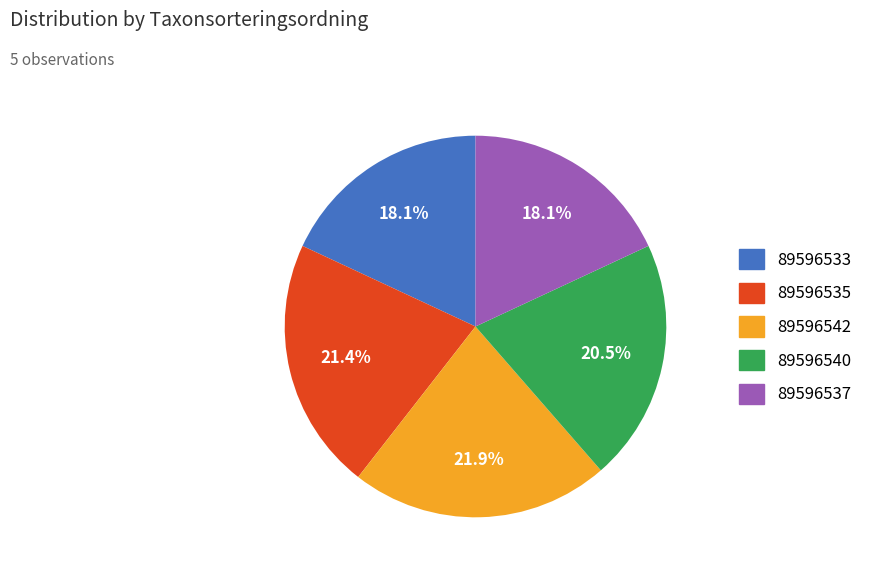

To the nearest percent, what percentage of the pie is 89596542?

22%